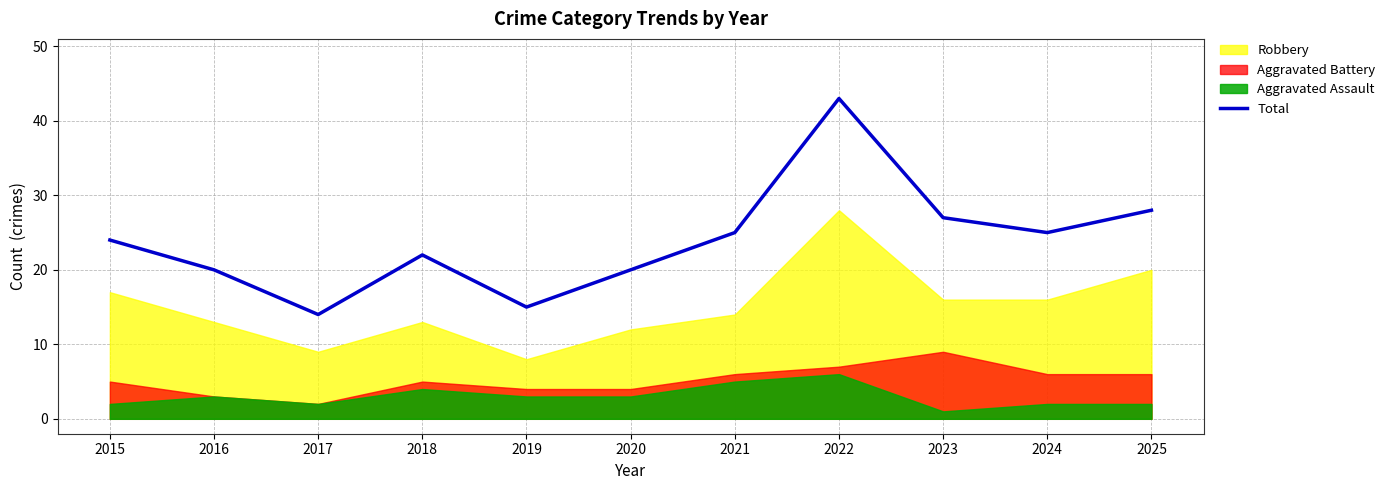

Does the chart have visible grid lines?

Yes